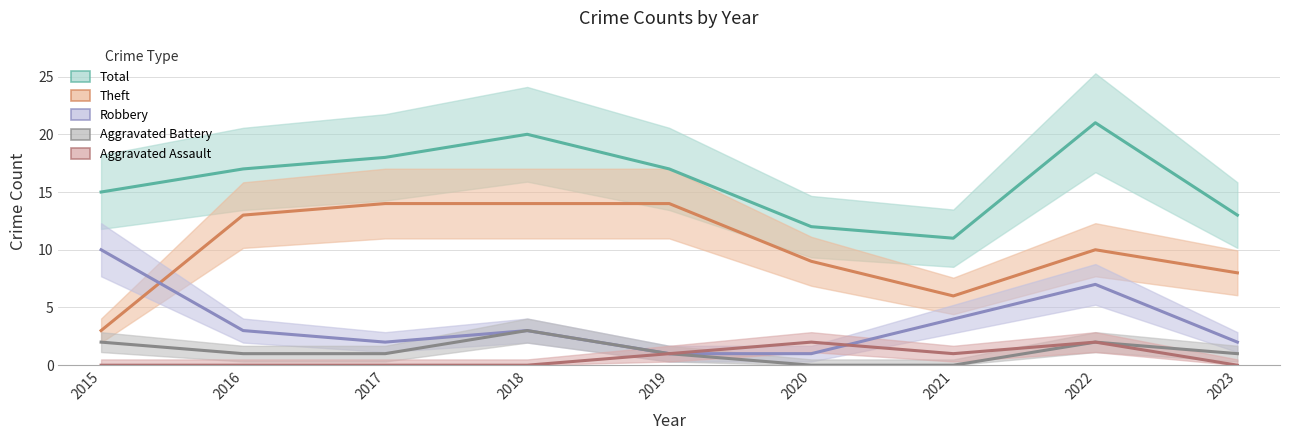

True or false: Aggravated Assault and Total intersect in this chart.

False